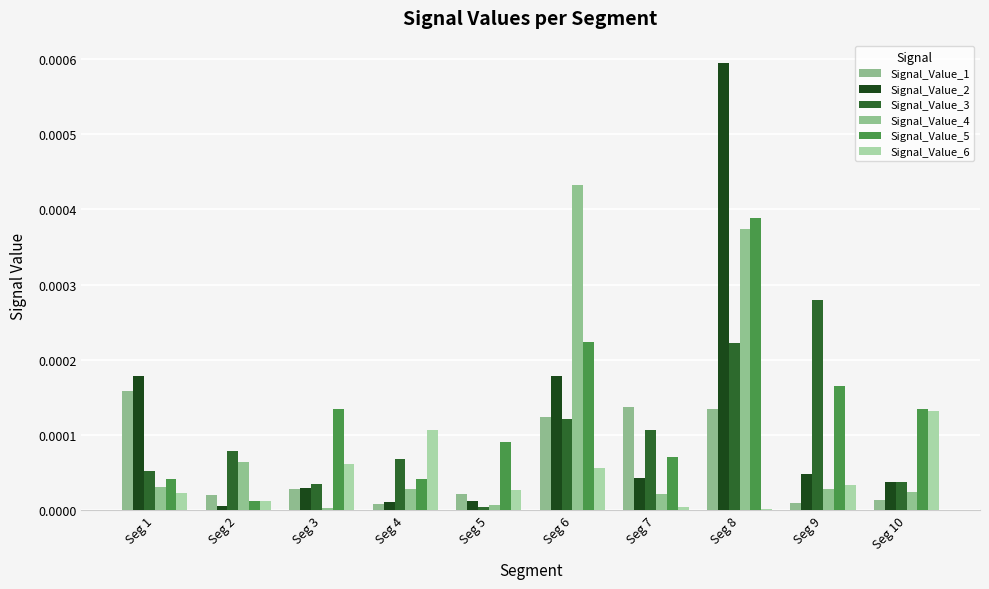

What are all the series names shown in the legend?

Signal_Value_1, Signal_Value_2, Signal_Value_3, Signal_Value_4, Signal_Value_5, Signal_Value_6